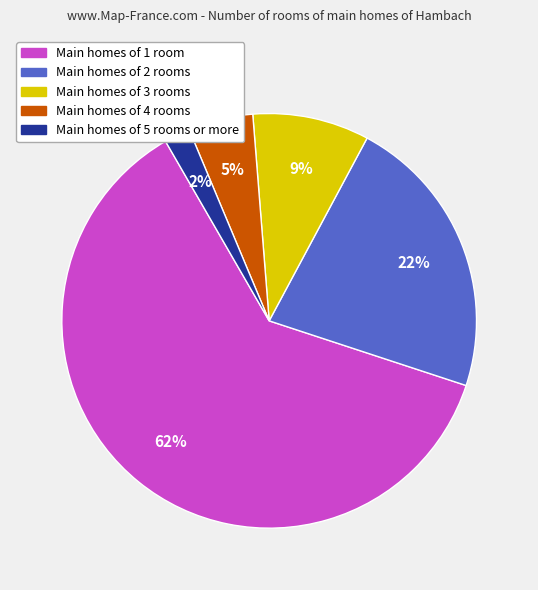

Does Main homes of 3 rooms account for over 50% of the chart?

No